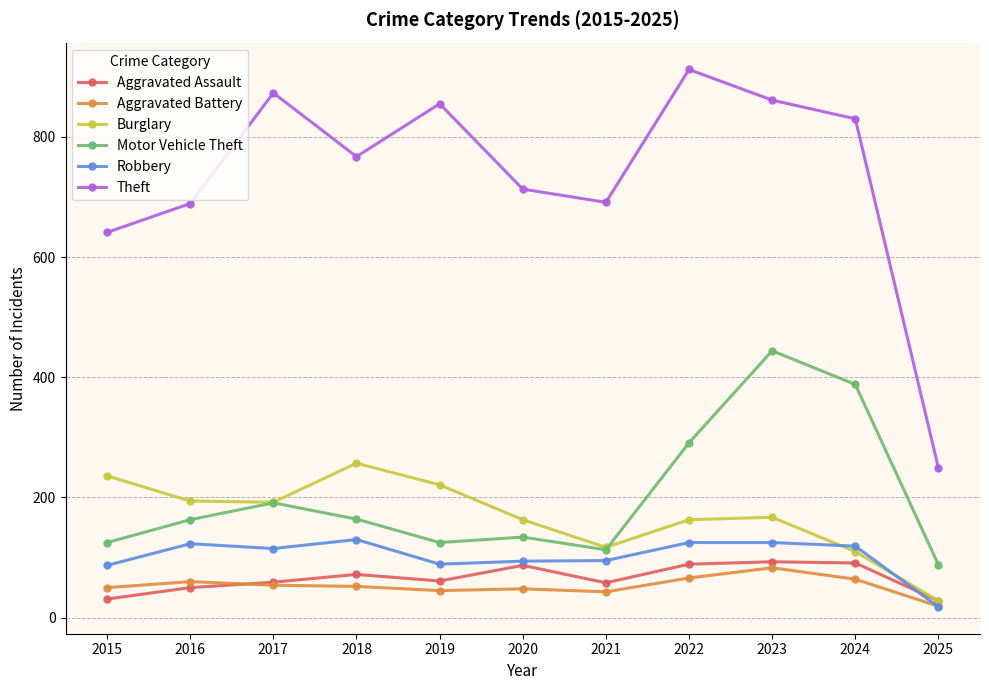

Is this an area chart (filled region under the line)?

No